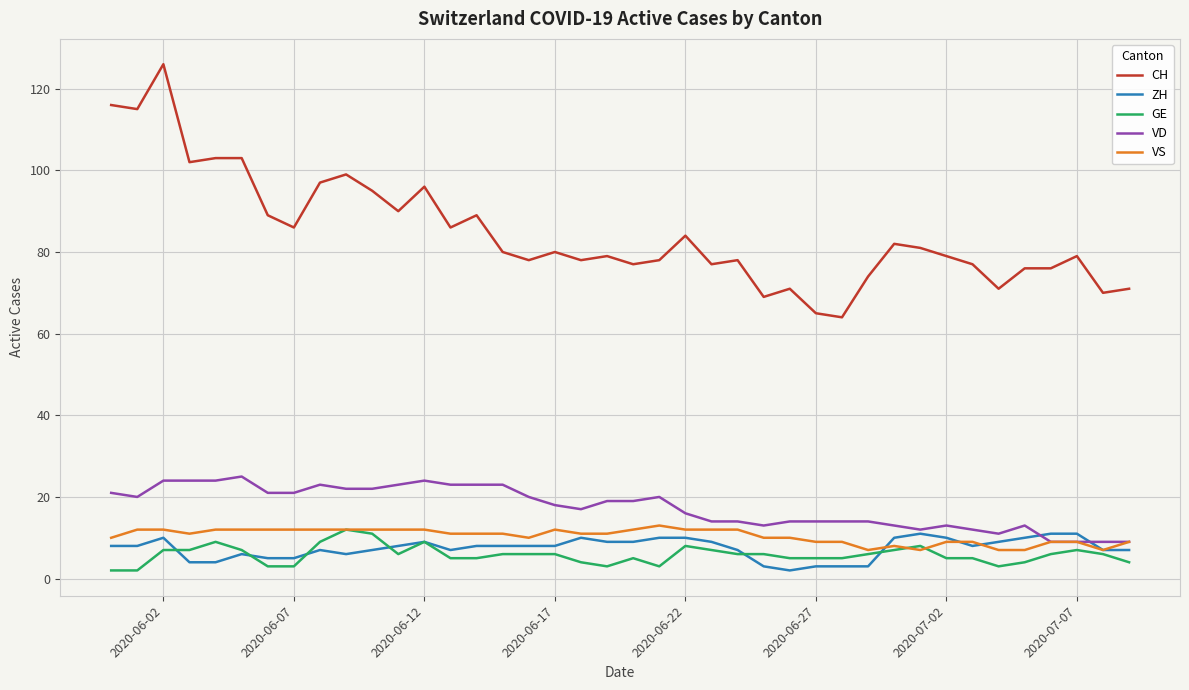

Reading left to right, extract all data points from this chart.

CH: 116	115	126	102	103	103	89	86	97	99	95	90	96	86	89	80	78	80	78	79	77	78	84	77	78	69	71	65	64	74	82	81	79	77	71	76	76	79	70	71
ZH: 8	8	10	4	4	6	5	5	7	6	7	8	9	7	8	8	8	8	10	9	9	10	10	9	7	3	2	3	3	3	10	11	10	8	9	10	11	11	7	7
GE: 2	2	7	7	9	7	3	3	9	12	11	6	9	5	5	6	6	6	4	3	5	3	8	7	6	6	5	5	5	6	7	8	5	5	3	4	6	7	6	4
VD: 21	20	24	24	24	25	21	21	23	22	22	23	24	23	23	23	20	18	17	19	19	20	16	14	14	13	14	14	14	14	13	12	13	12	11	13	9	9	9	9
VS: 10	12	12	11	12	12	12	12	12	12	12	12	12	11	11	11	10	12	11	11	12	13	12	12	12	10	10	9	9	7	8	7	9	9	7	7	9	9	7	9